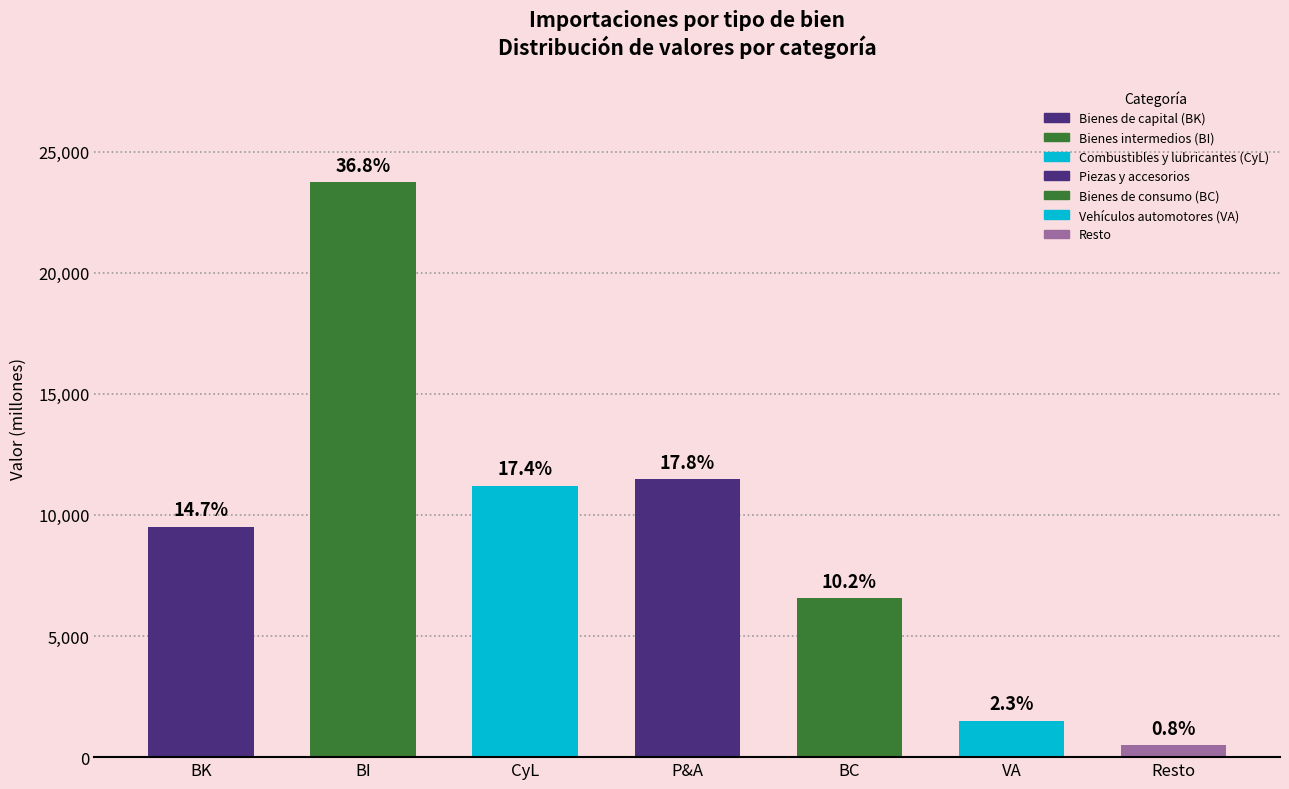

How many bars are there in total?

7